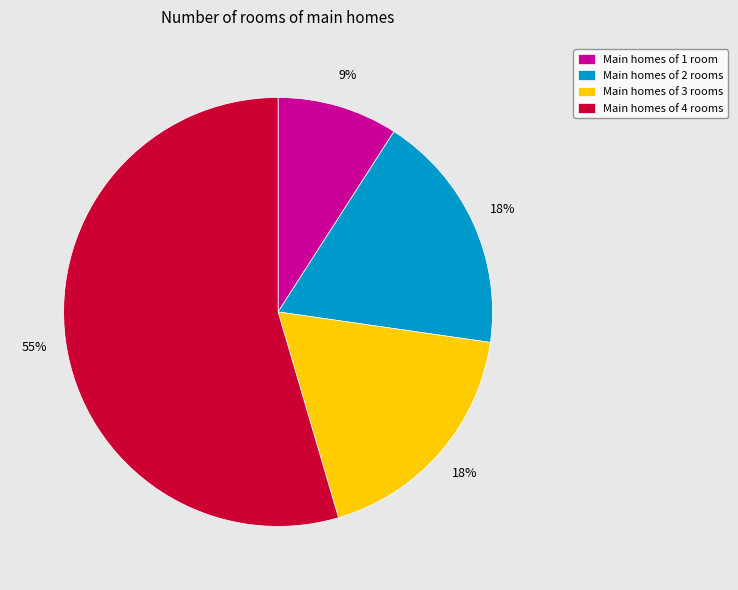

To the nearest percent, what is the difference between the Main homes of 2 rooms and Main homes of 1 room slice percentages?

9%